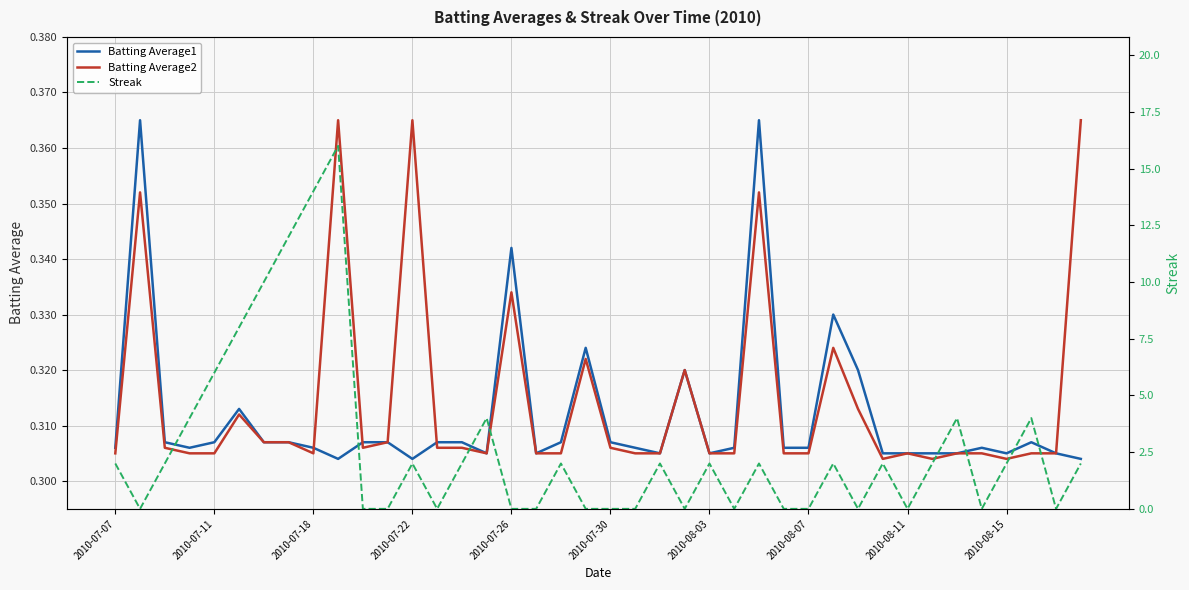

The Batting Average2 series shows 0.1 at 2010-08-03. True or false?

False